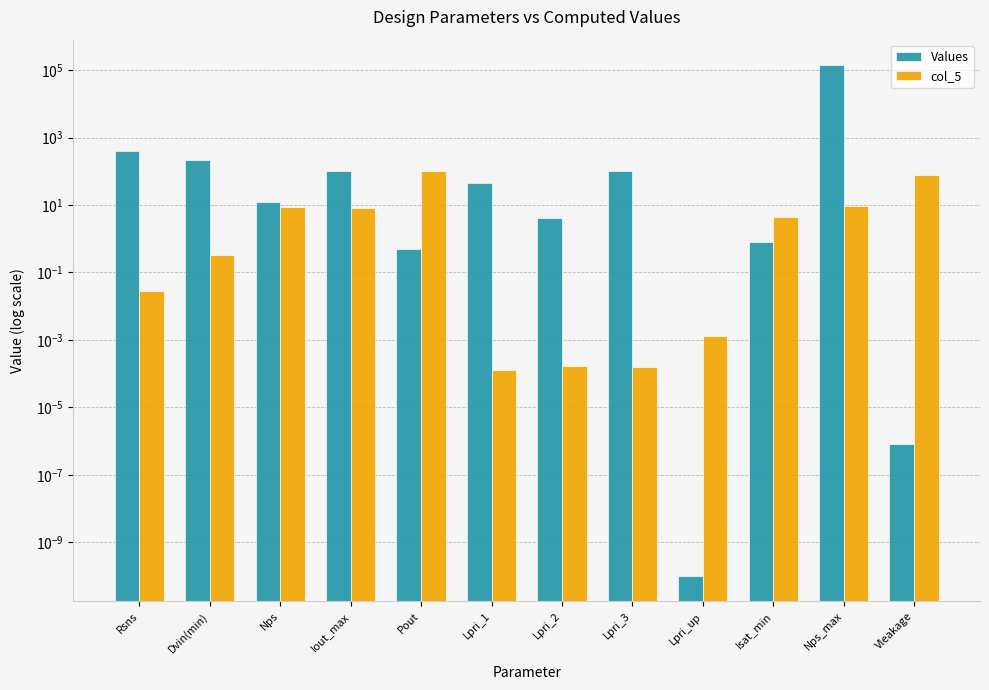

Between Rsns and Lpri_2, which series saw the biggest shift?

Values